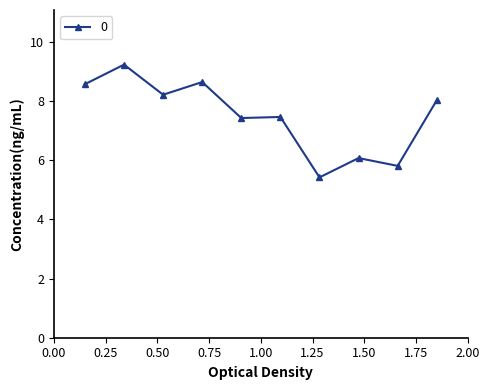

What is the greatest value displayed?

9.2